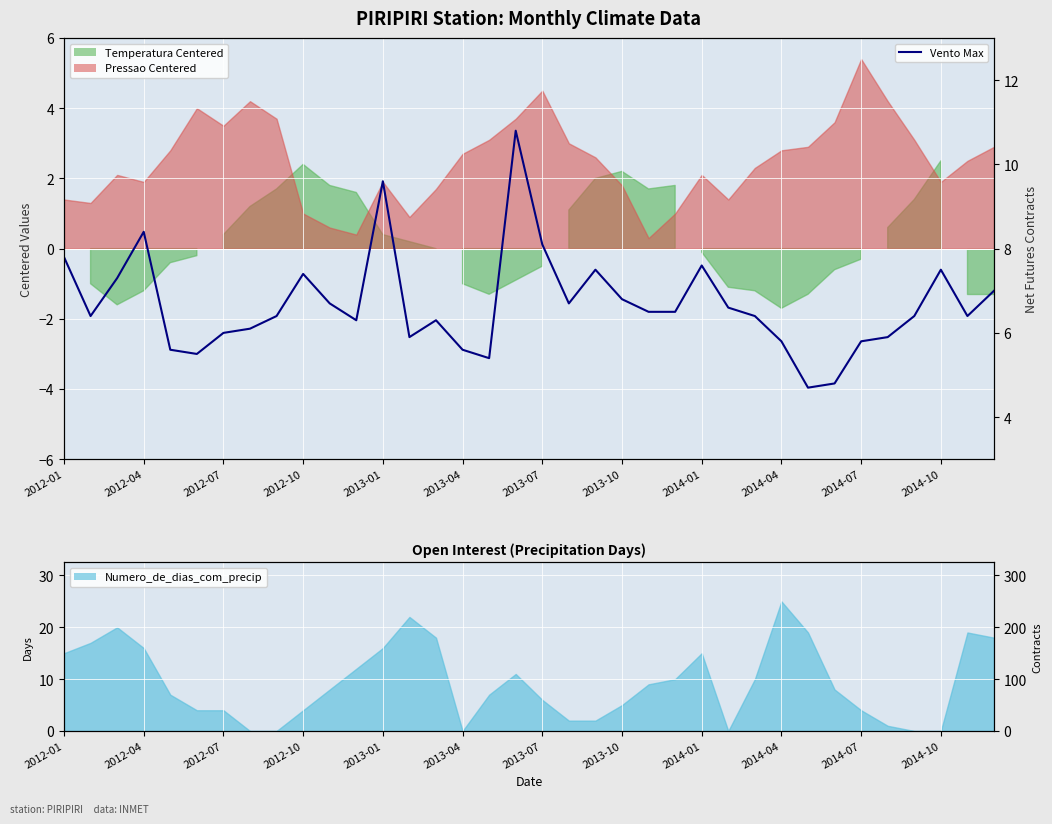

What is the value of the 27th point from the left?

6.4